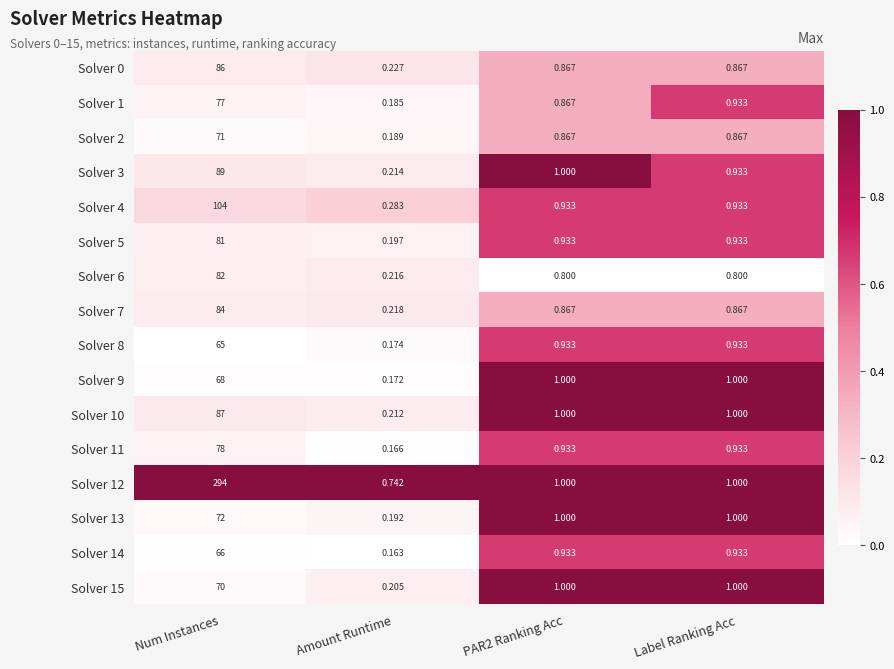

At which category does the chart reach its peak across all series?

Num Instances